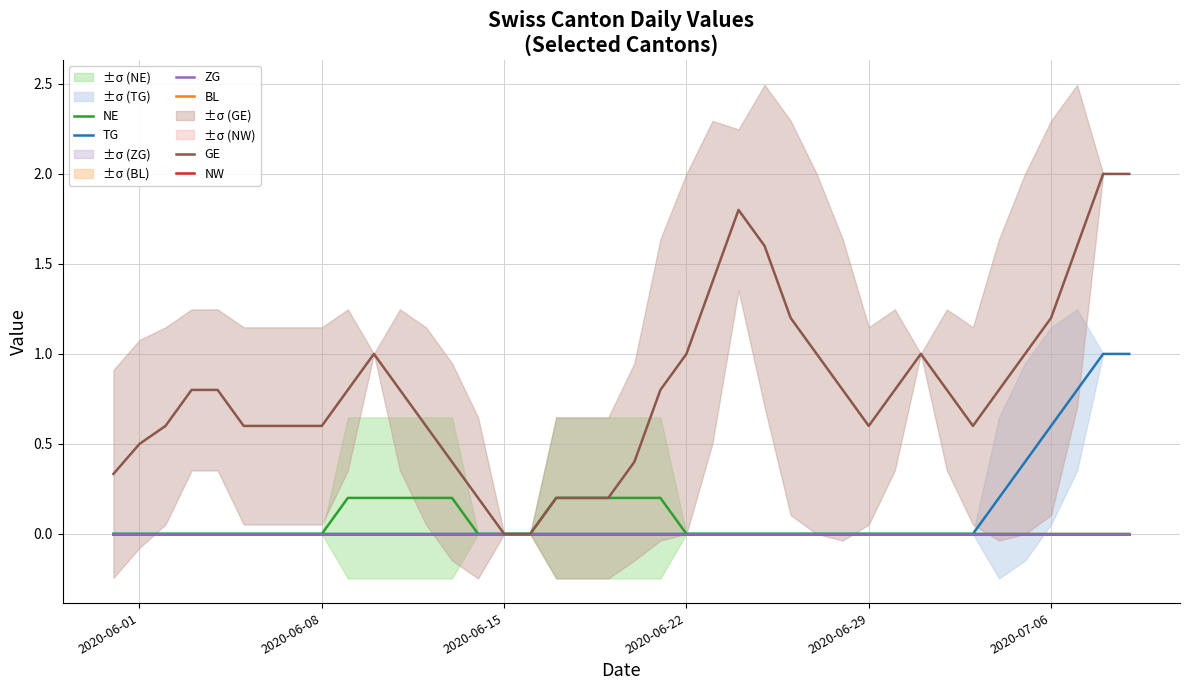

What is the sum of all NE values?

2.0